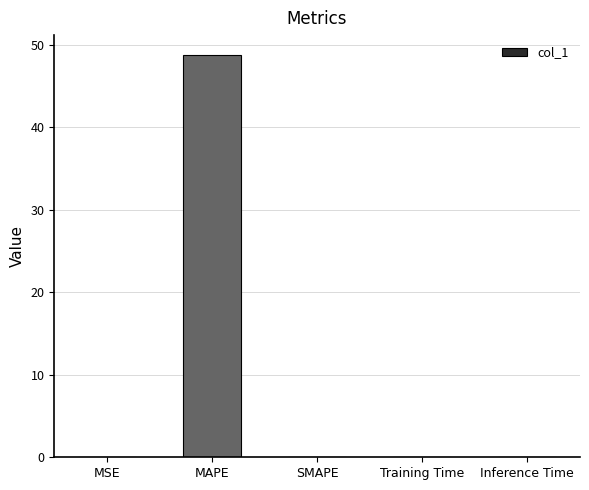

At which category does the chart reach its peak across all series?

MAPE